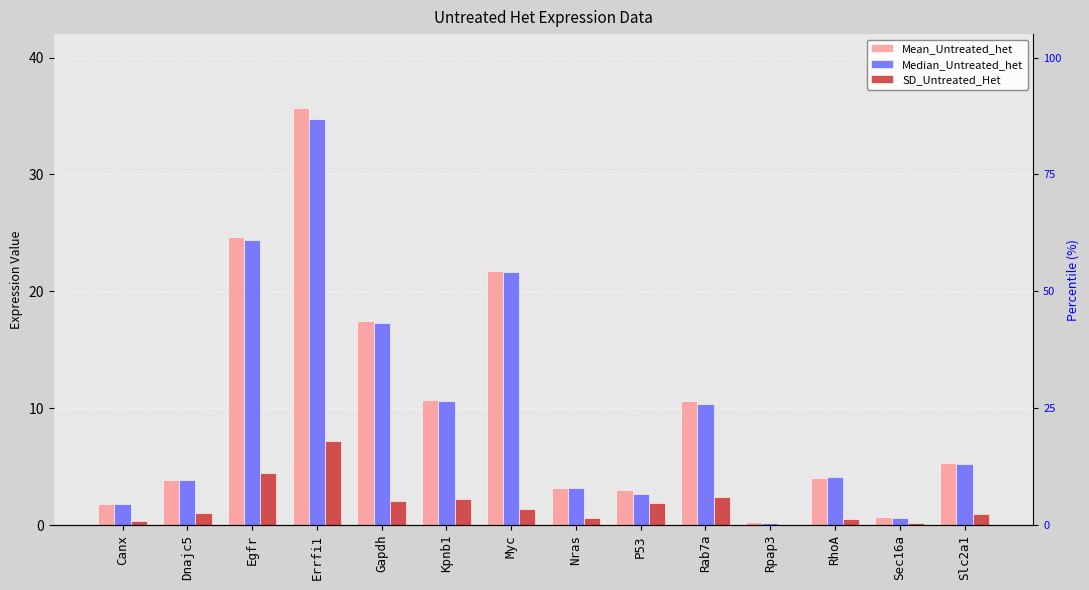

List the labels in order of SD_Untreated_Het value, smallest first.

Rpap3, Sec16a, Canx, RhoA, Nras, Slc2a1, Dnajc5, Myc, P53, Gapdh, Kpnb1, Rab7a, Egfr, Errfi1